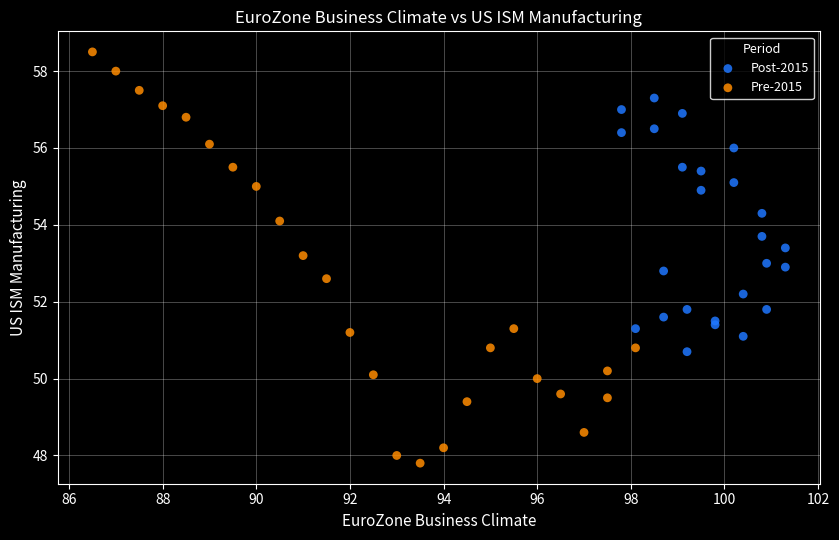

Which series has the largest Y range (max minus min)?

Pre-2015